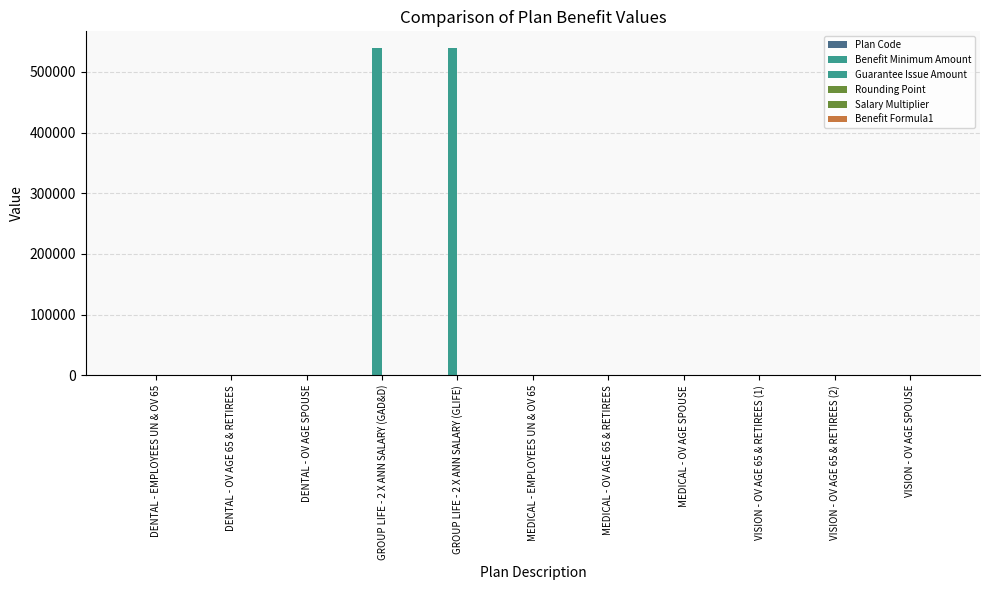

Does the chart contain stacked bars?

No